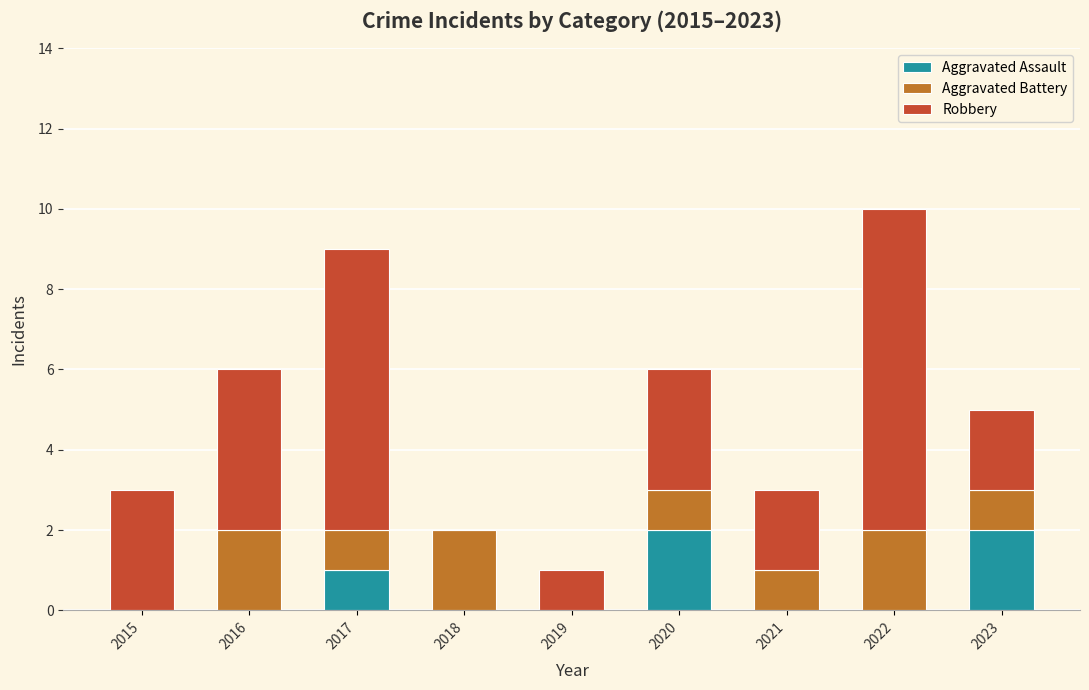

What is the total value across all series at 2023?

5